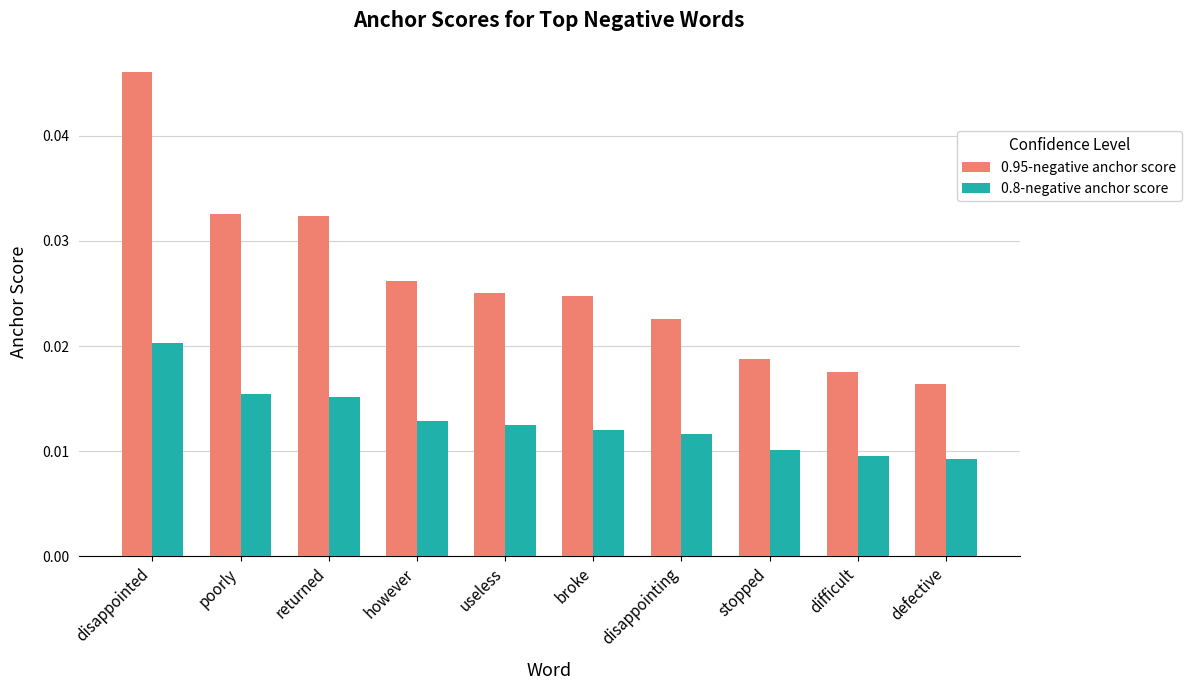

At which category is the sum across all series the highest?

disappointed